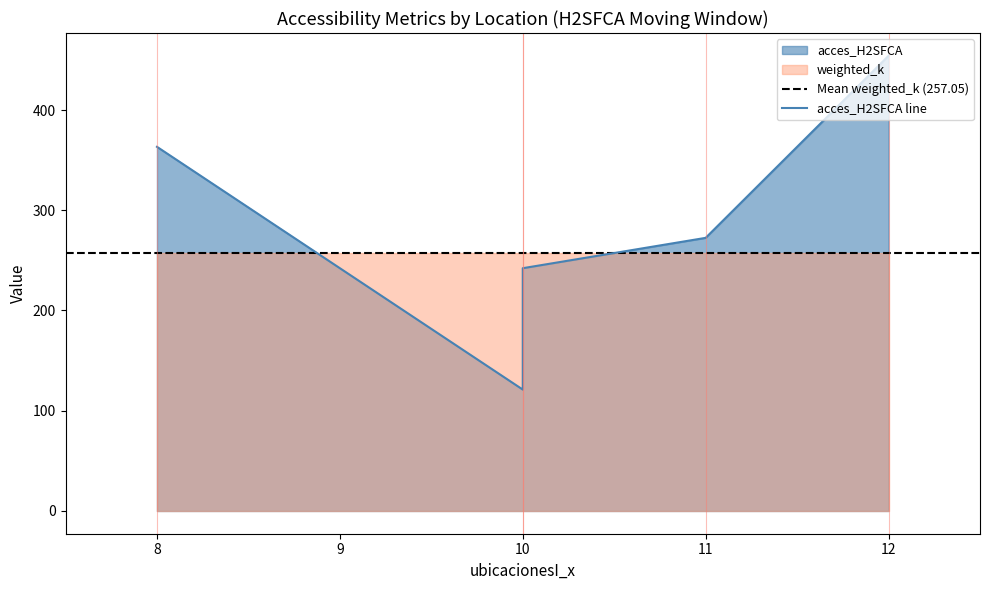

At which category does acces_H2SFCA reach its first local valley?

10